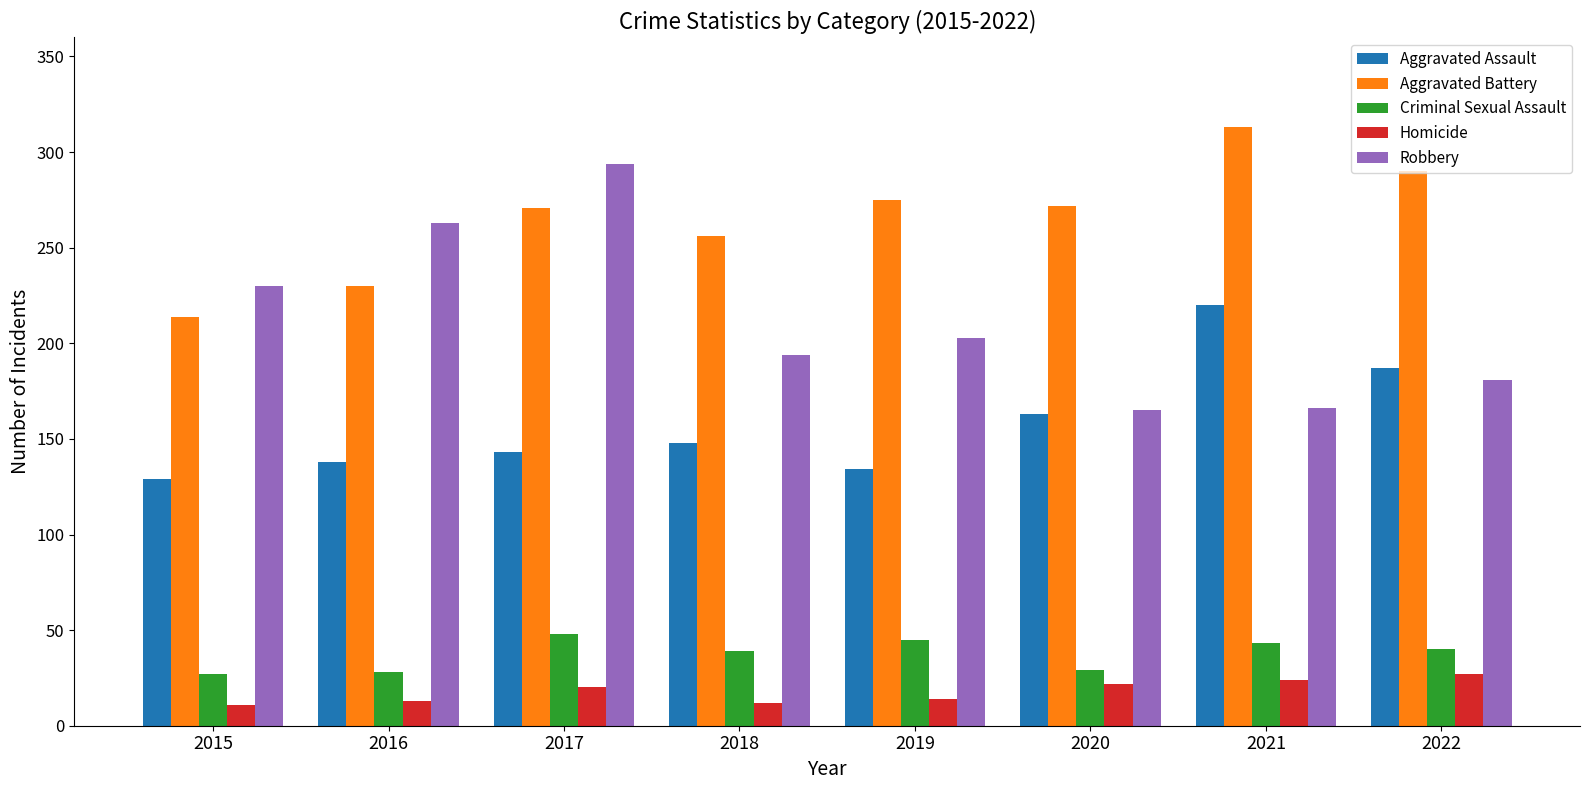

What is the difference between the maximum and minimum values in the Homicide series?

16